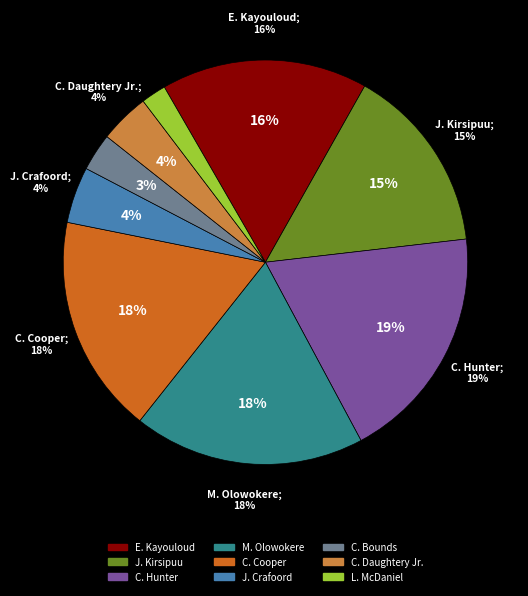

Is it true that J. Crafoord is 4% of the pie?

True